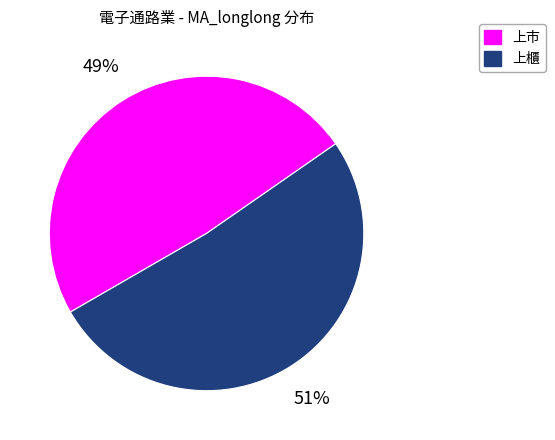

Is there any slice that represents more than half of the pie?

Yes